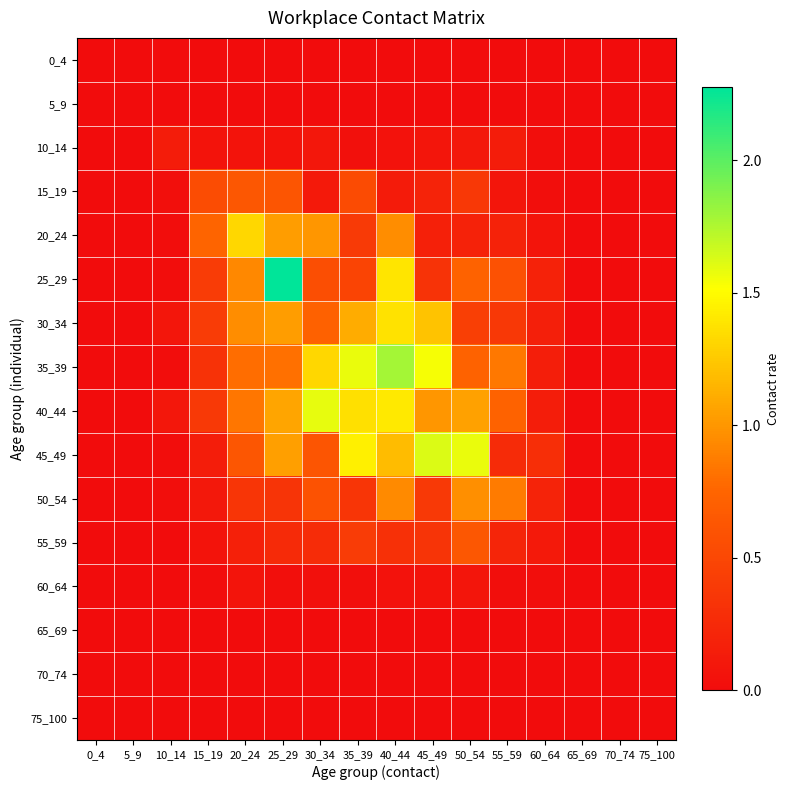

What is the maximum value shown in the chart?

2.3